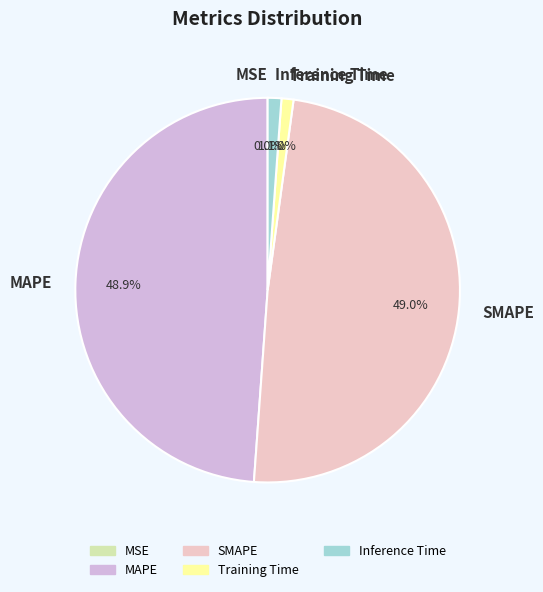

Which has a higher value, Training Time or MAPE?

MAPE